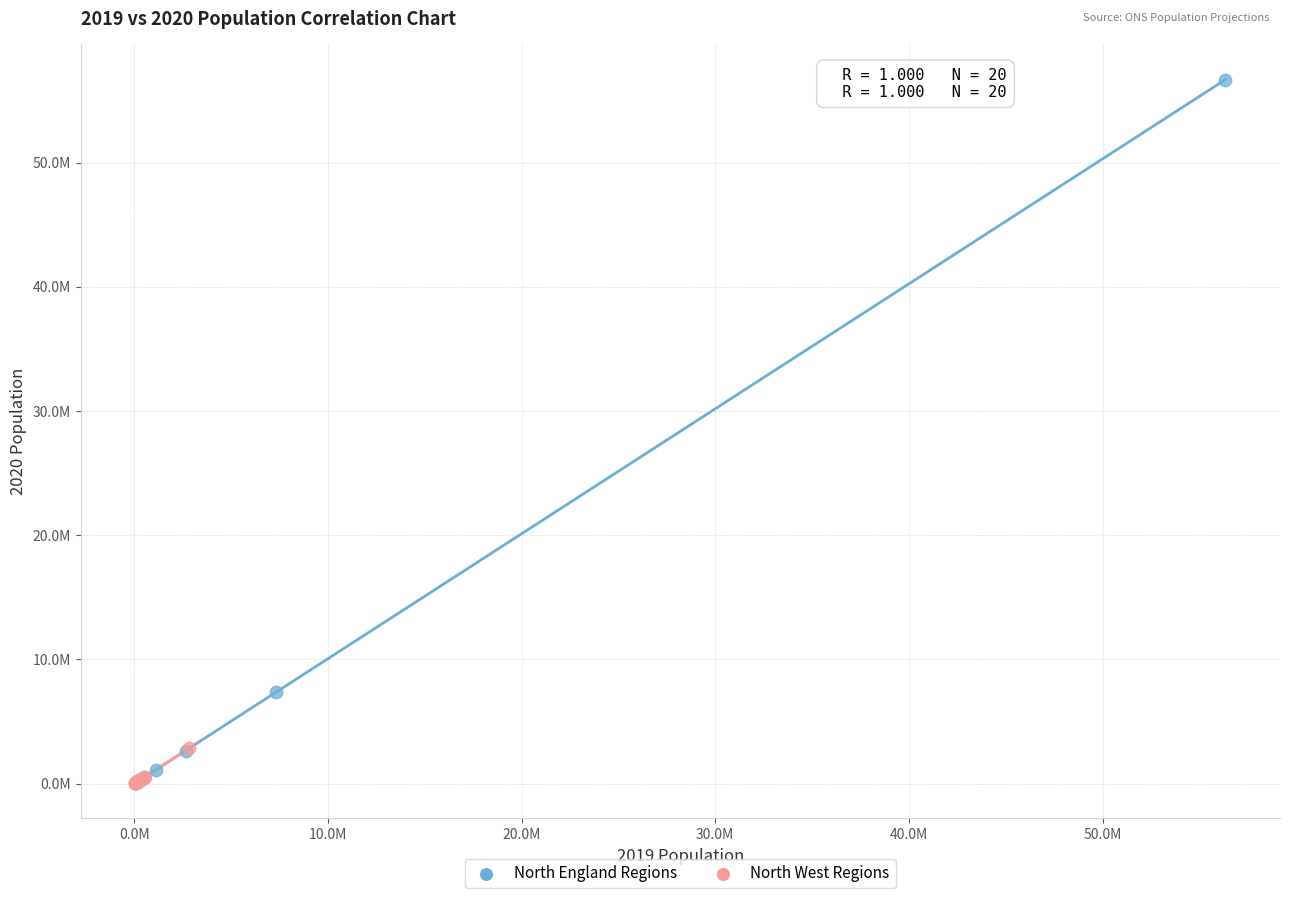

Which series contains the highest Y value?

North England Regions